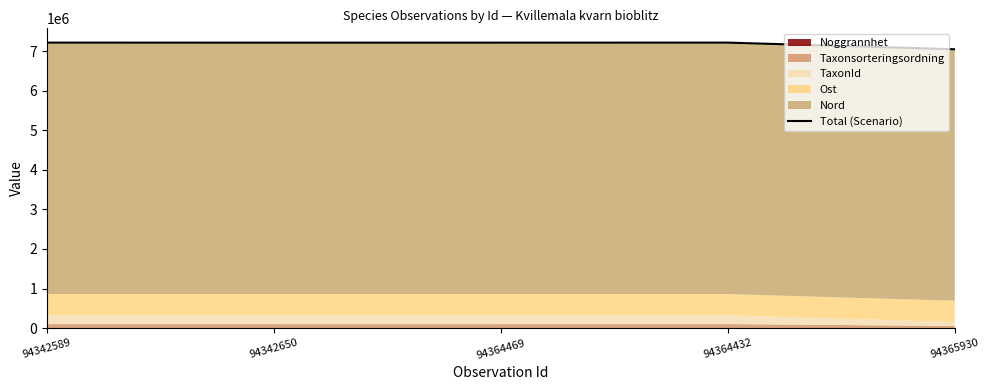

What is the difference between the maximum and minimum values?

167928